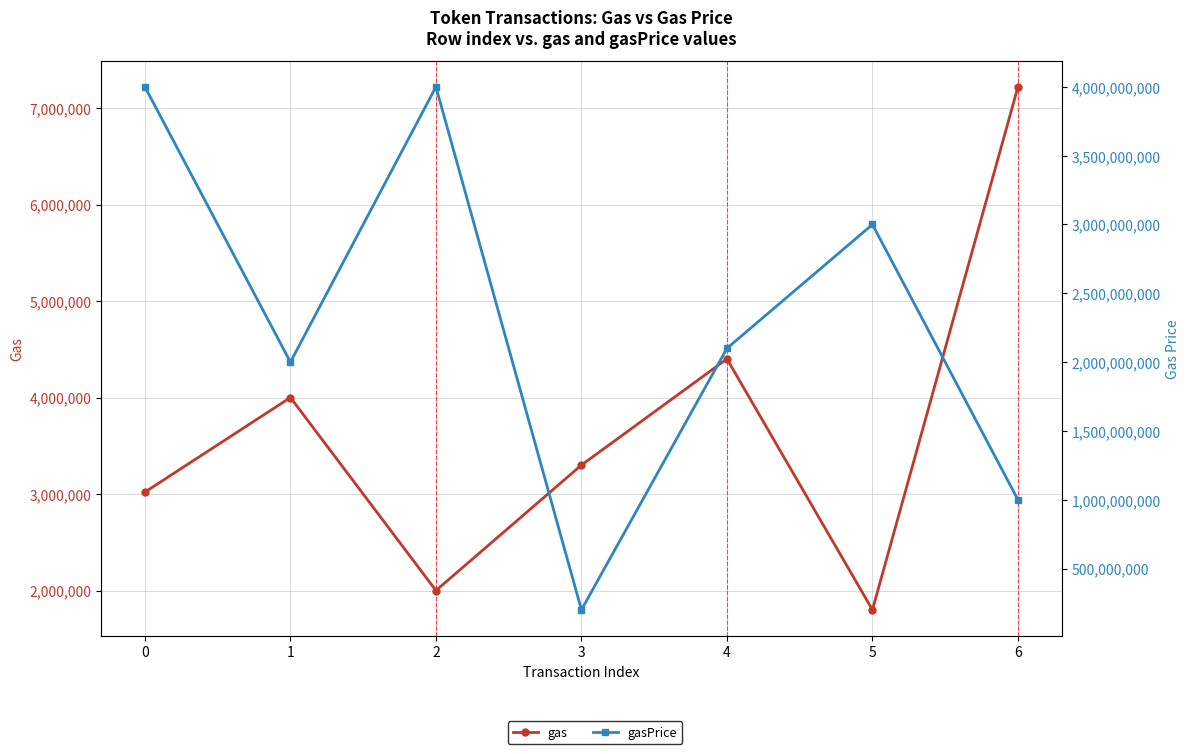

At which category does gas reach its first local peak?

1